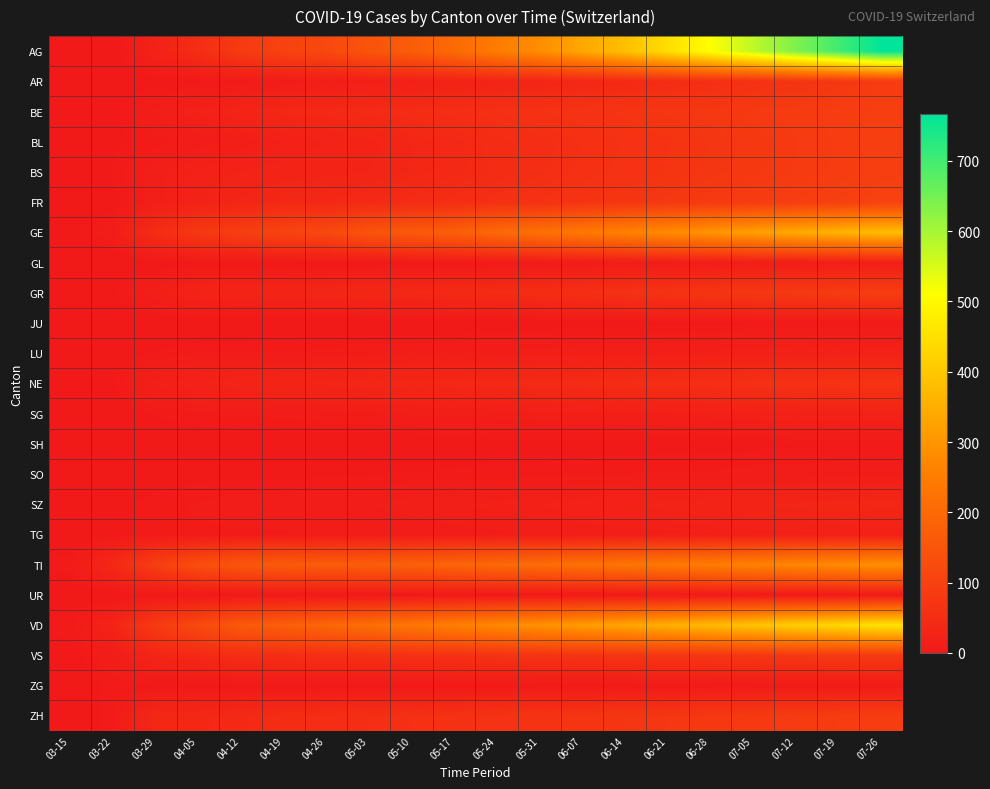

Between 03-29 and 05-03, which series saw the biggest shift?

VD